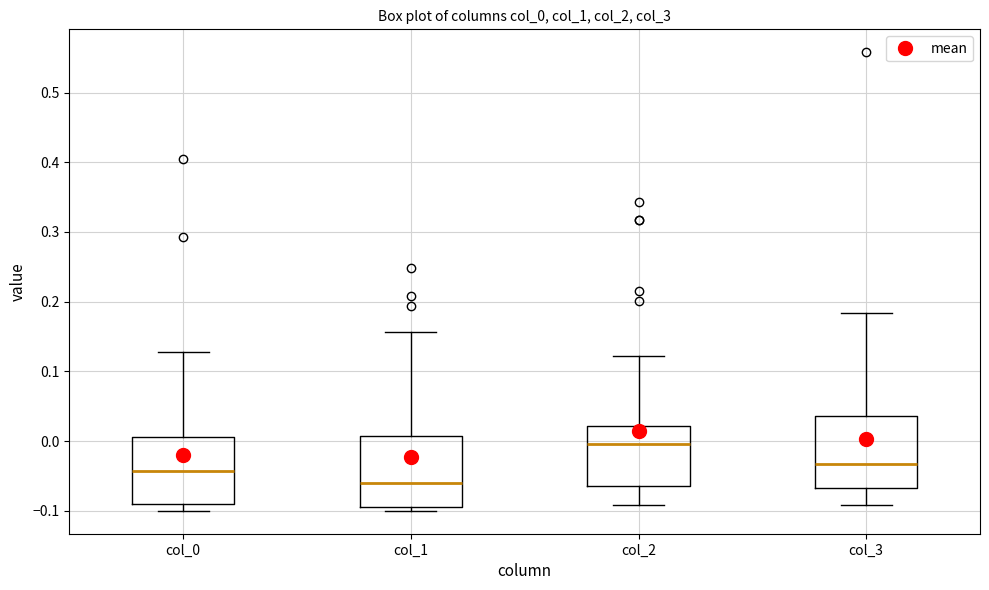

Where is the lower edge of the box for col_0 on the y-axis? The values are not printed on the chart, so give them approximately, as read against the axis.

-0.09